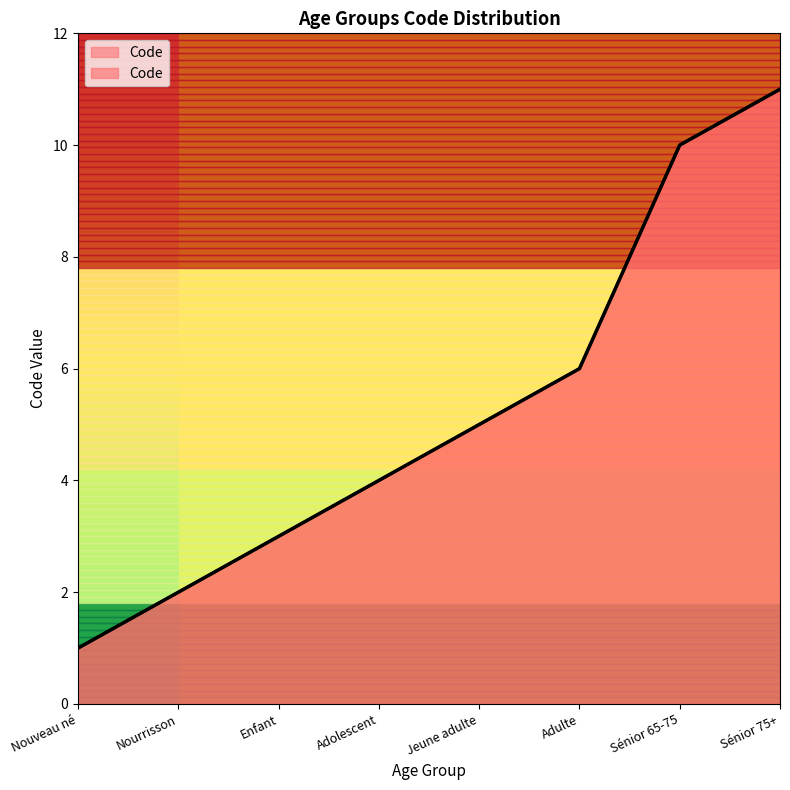

What is the change in value from Adolescent to Adulte?

+2